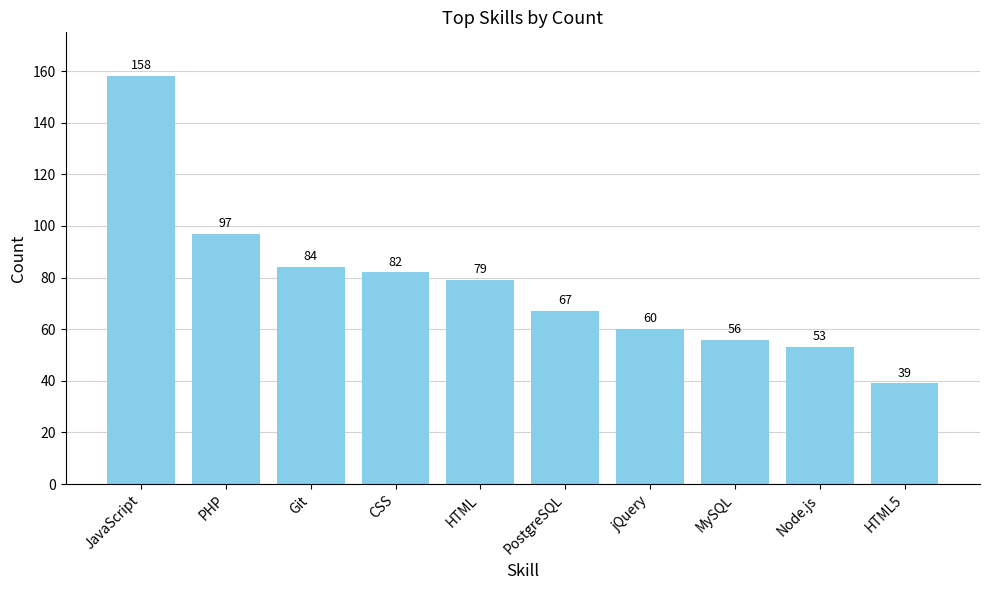

What is the maximum value shown in the chart?

158